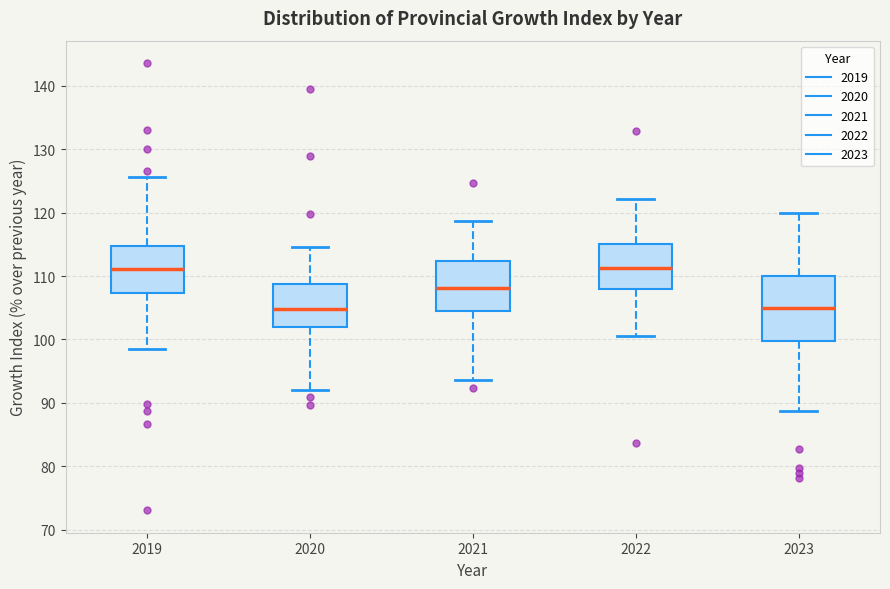

Comparing the boxes themselves (not the whiskers), which one is the tallest?

2023